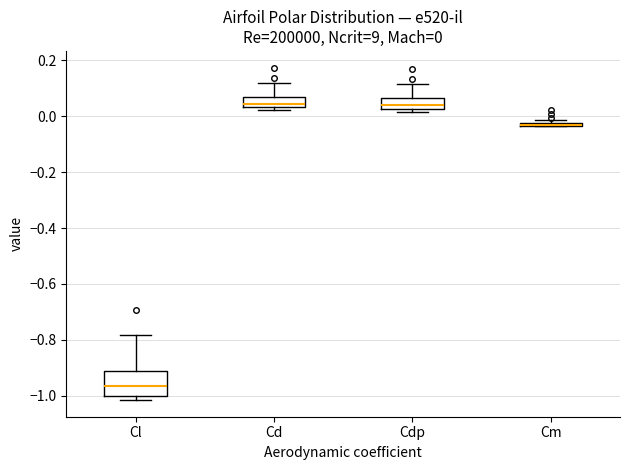

Comparing the boxes themselves (not the whiskers), which one is the tallest?

Cl